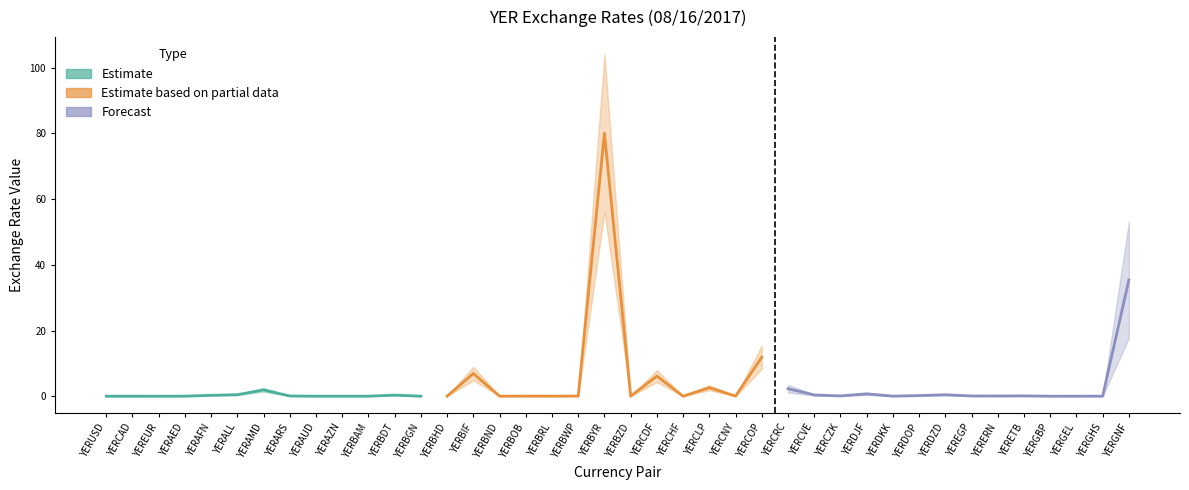

At which category does the chart reach its minimum across all series?

YERBHD